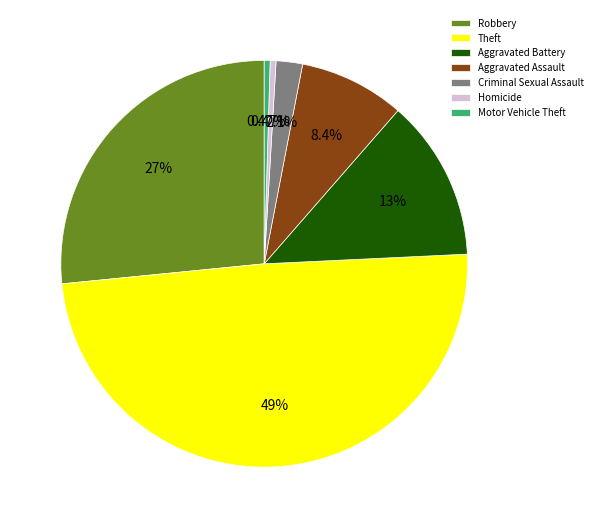

Do Aggravated Assault and Criminal Sexual Assault together represent more than half of the pie?

No